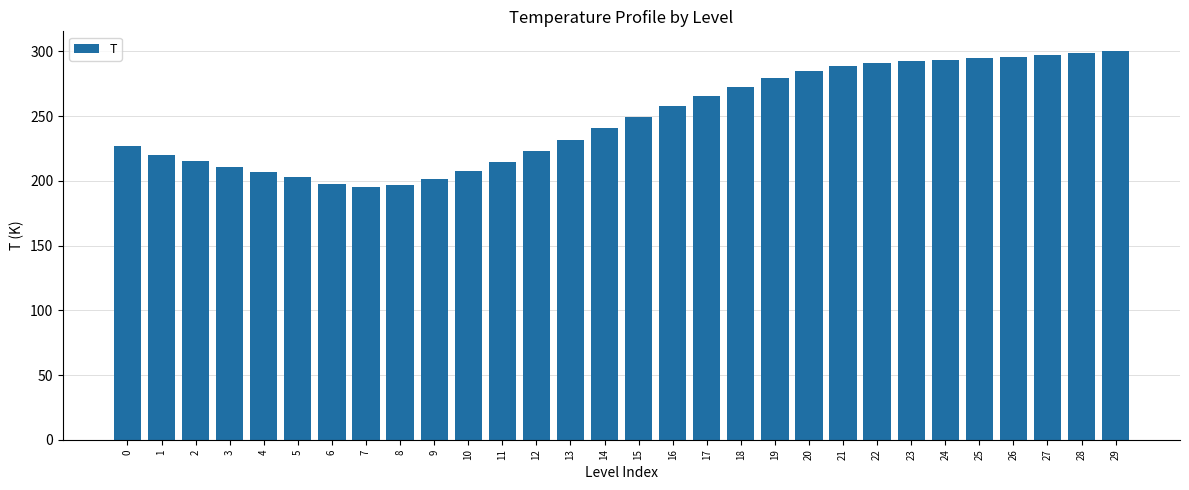

Is it true that the value at 16 is 257.9?

True